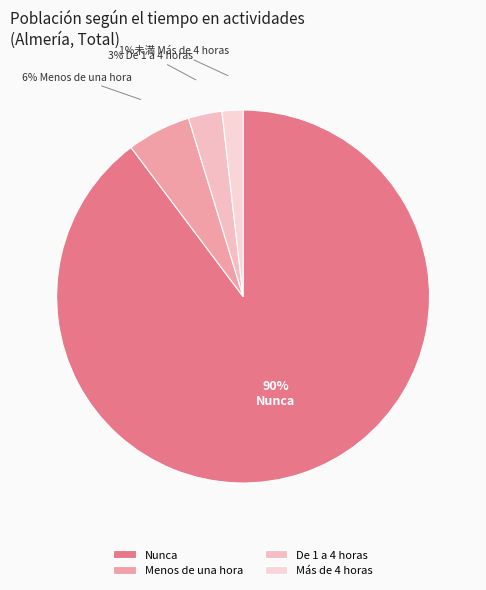

Is there a majority slice in this chart?

Yes